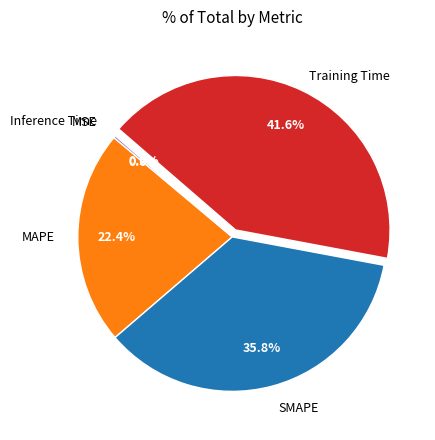

To the nearest percent, what is the average slice percentage?

20%